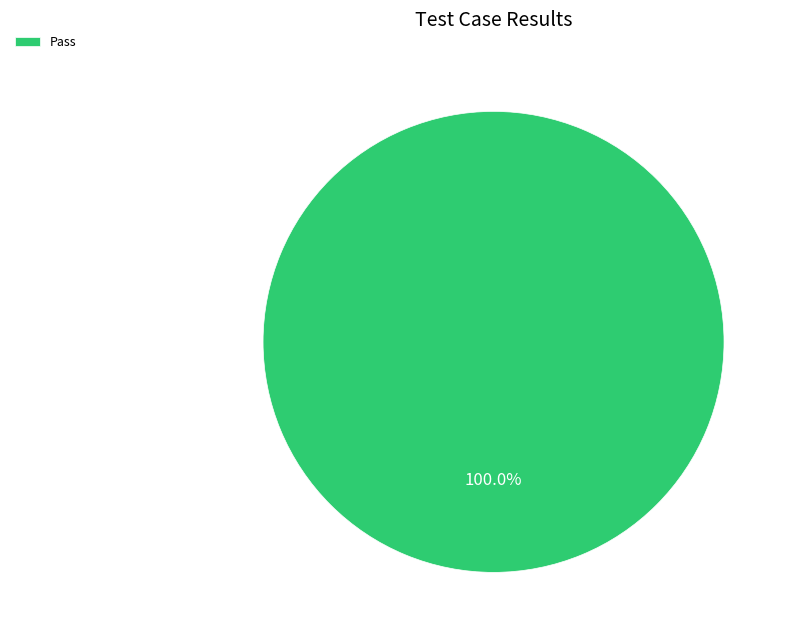

Rank the categories by value from highest to lowest.

Pass